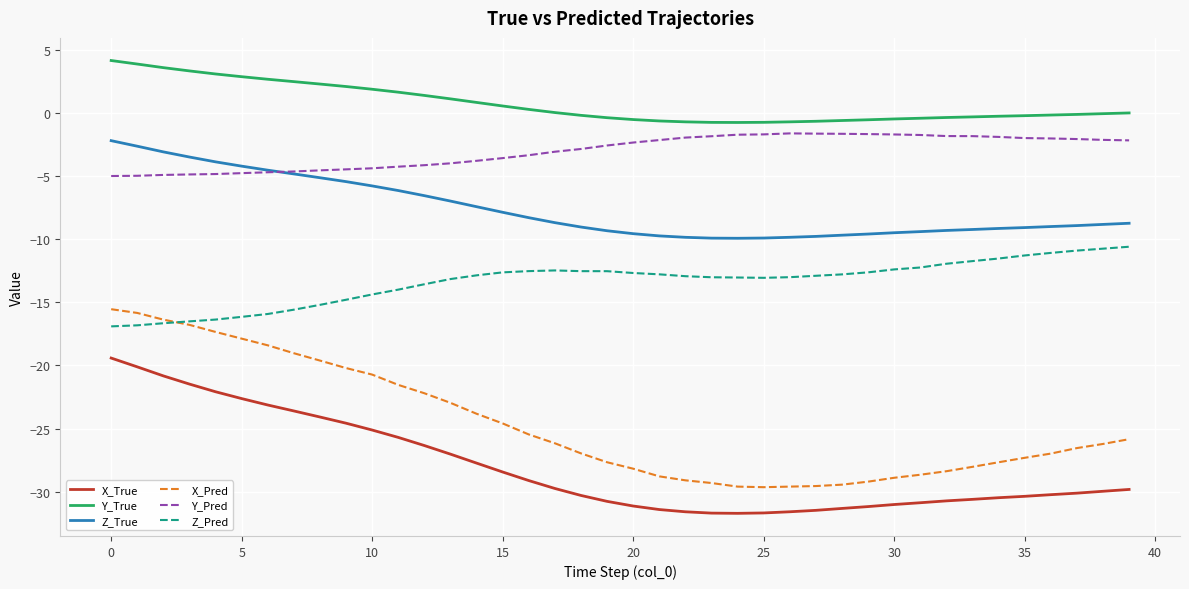

What is the minimum value for X_True?

-31.7